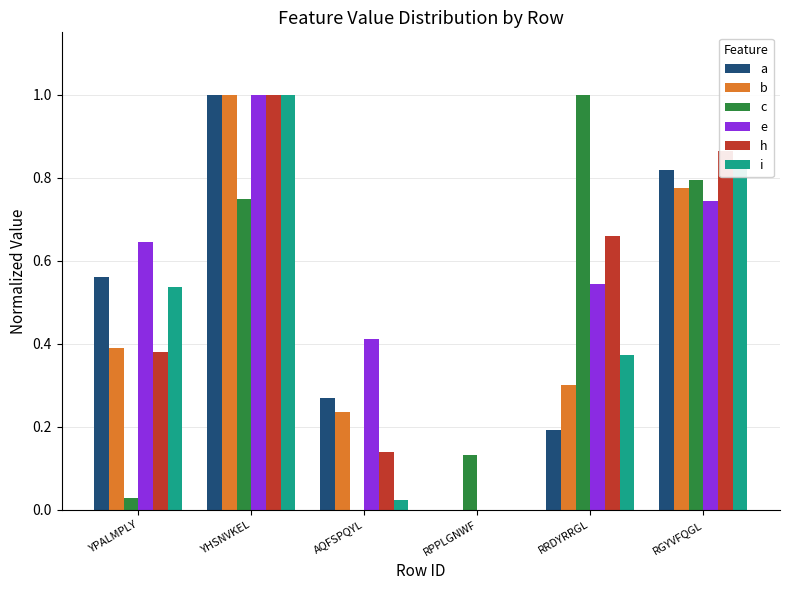

Which series changed the most between AQFSPQYL and RRDYRRGL?

c